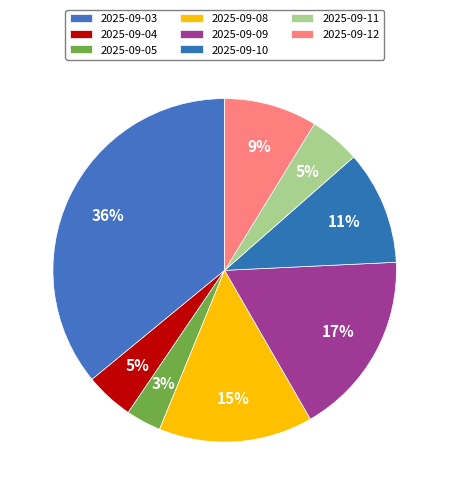

The 2025-09-08 slice represents 25% of the pie. True or false?

False